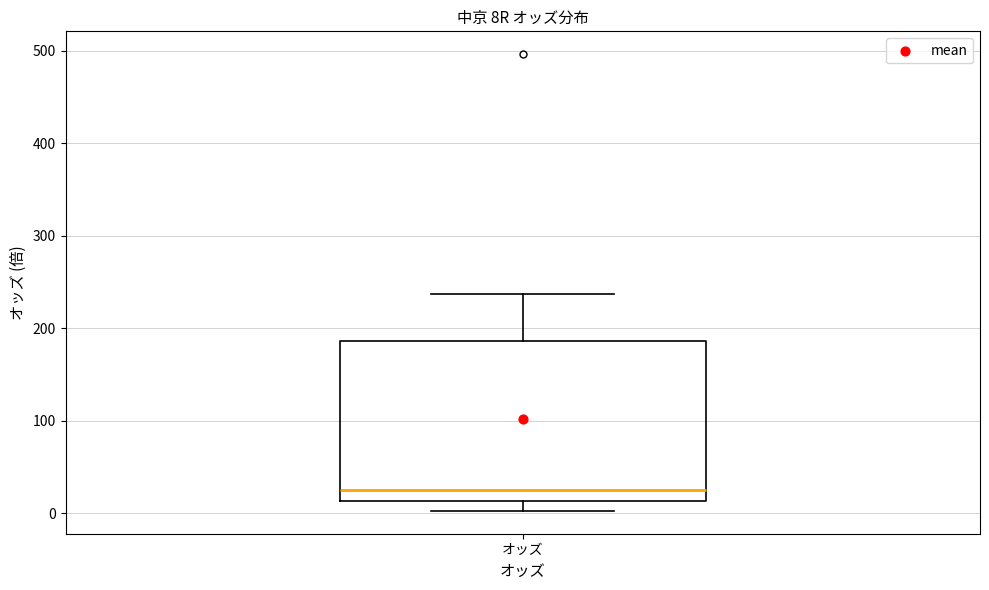

Where is the upper edge of the box for オッズ on the y-axis? The values are not printed on the chart, so give them approximately, as read against the axis.

190